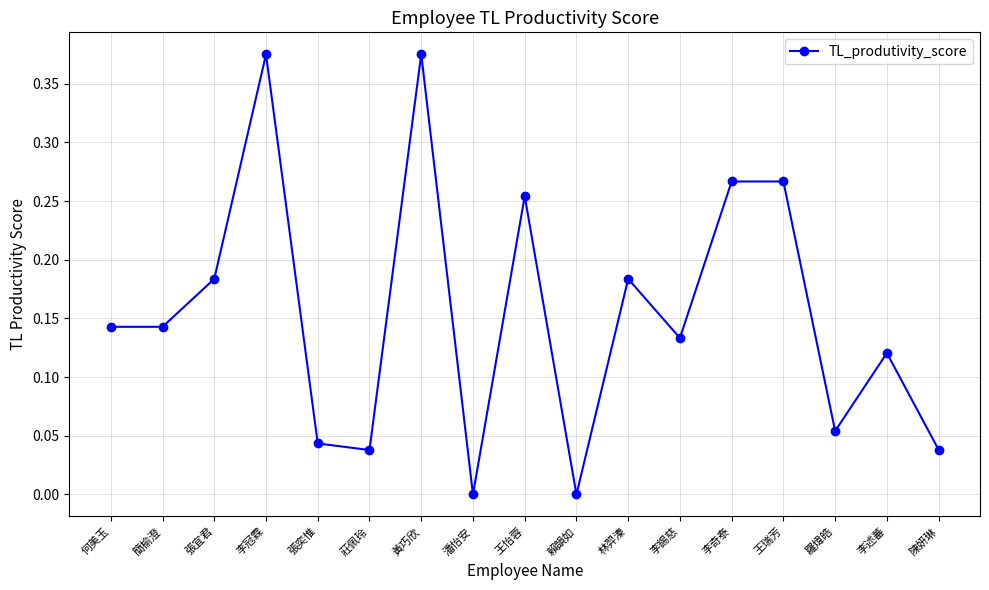

True or false: the data has more than 1 interior local peaks.

True